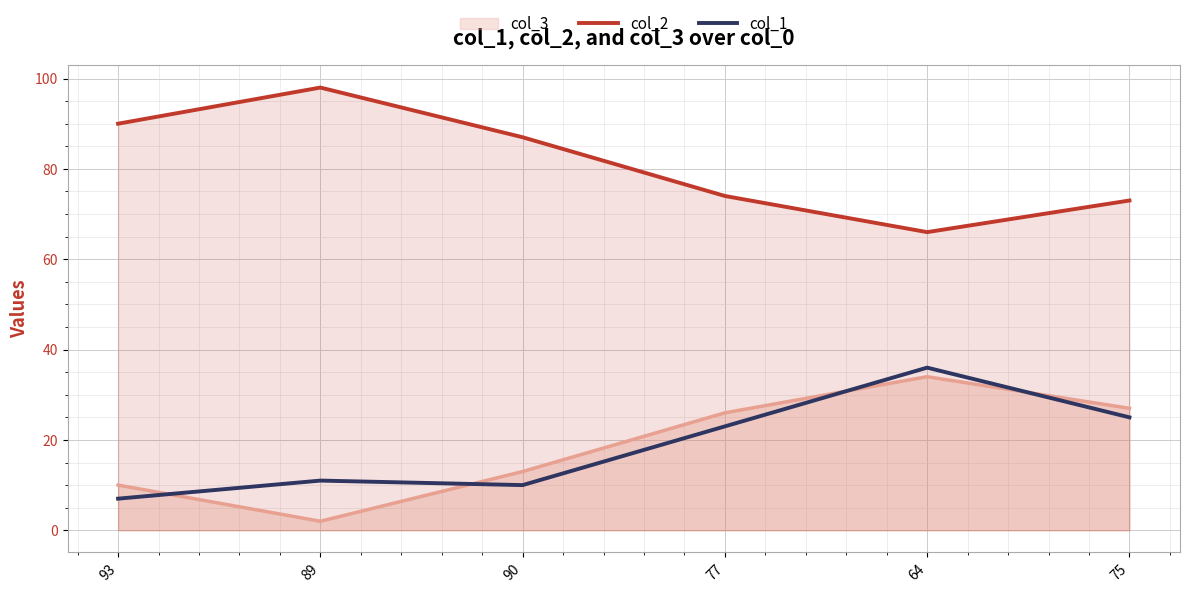

What is the spread (max minus min) of values at 89?

96